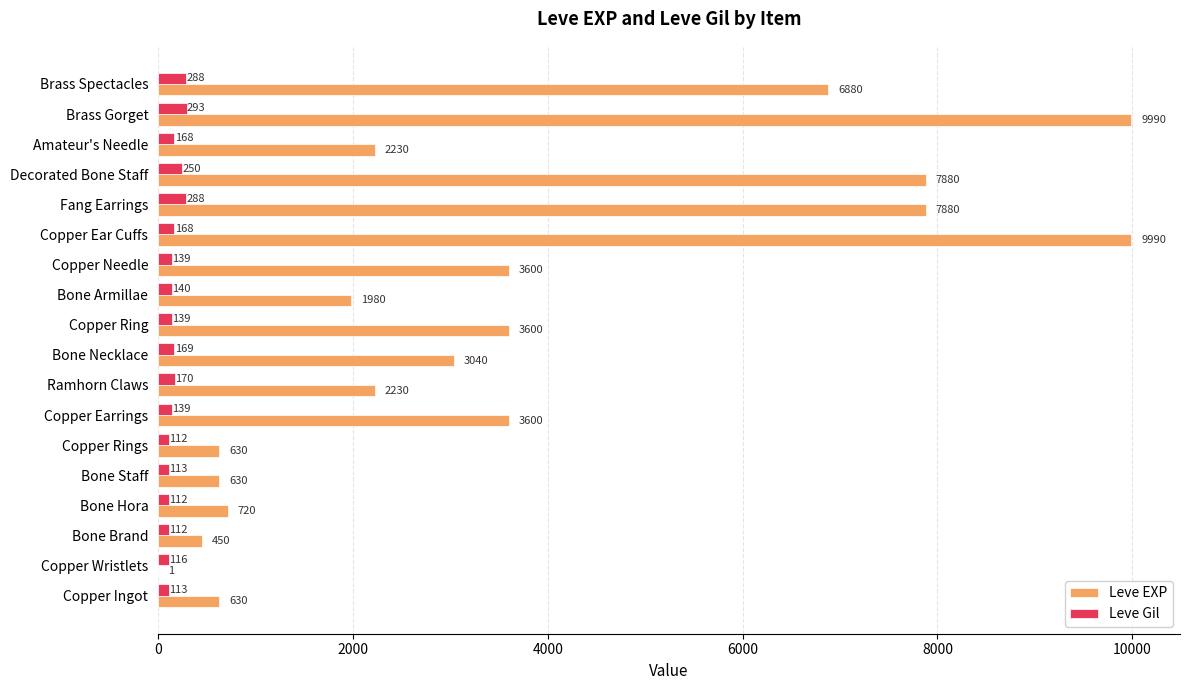

Which series has the largest range (max minus min)?

Leve EXP